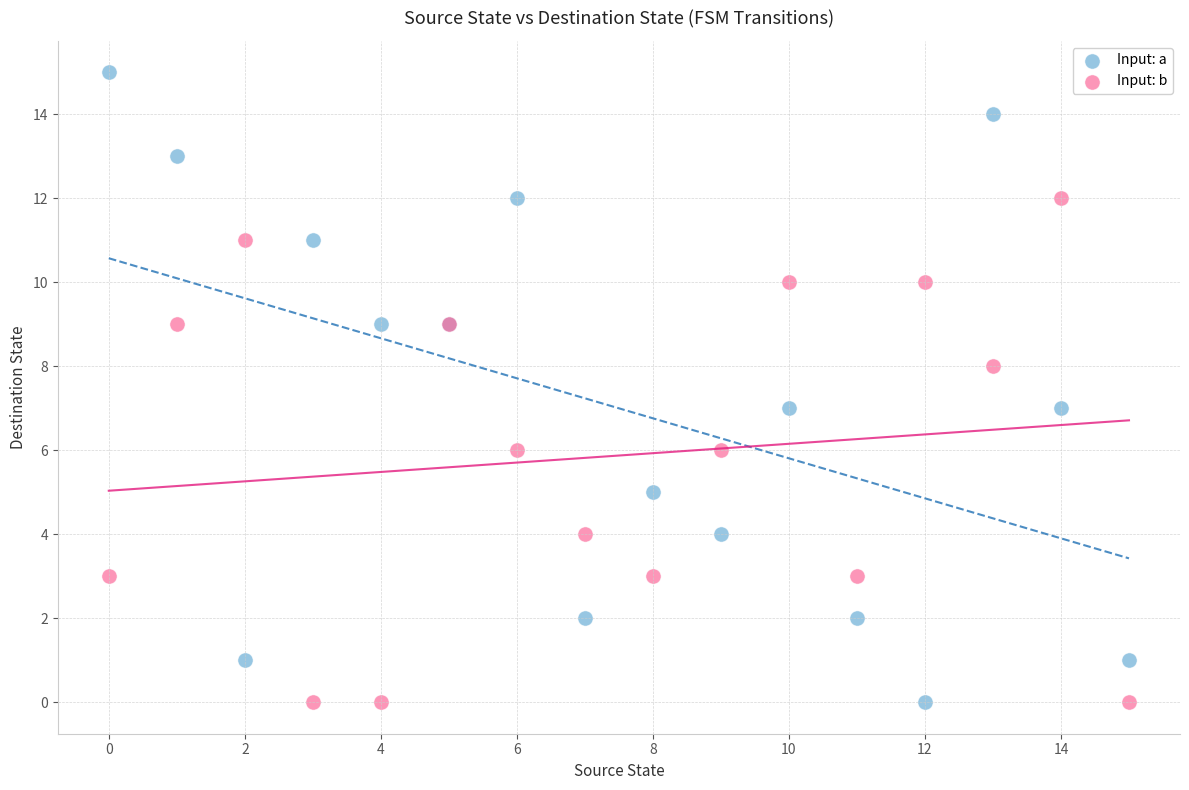

What are all the series names shown in the legend?

Input: a, Input: b